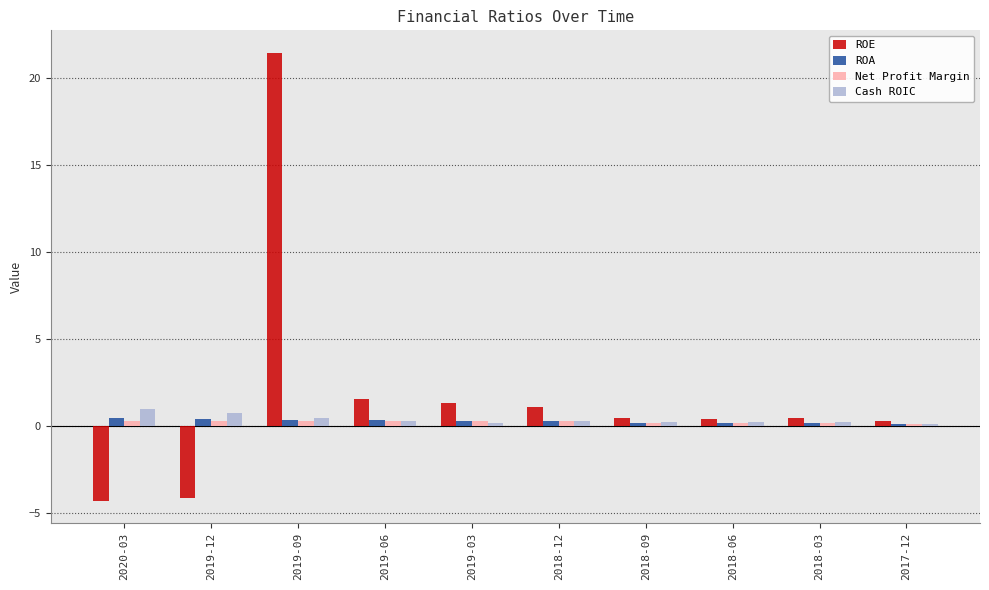

Which series has the largest total across all categories?

ROE